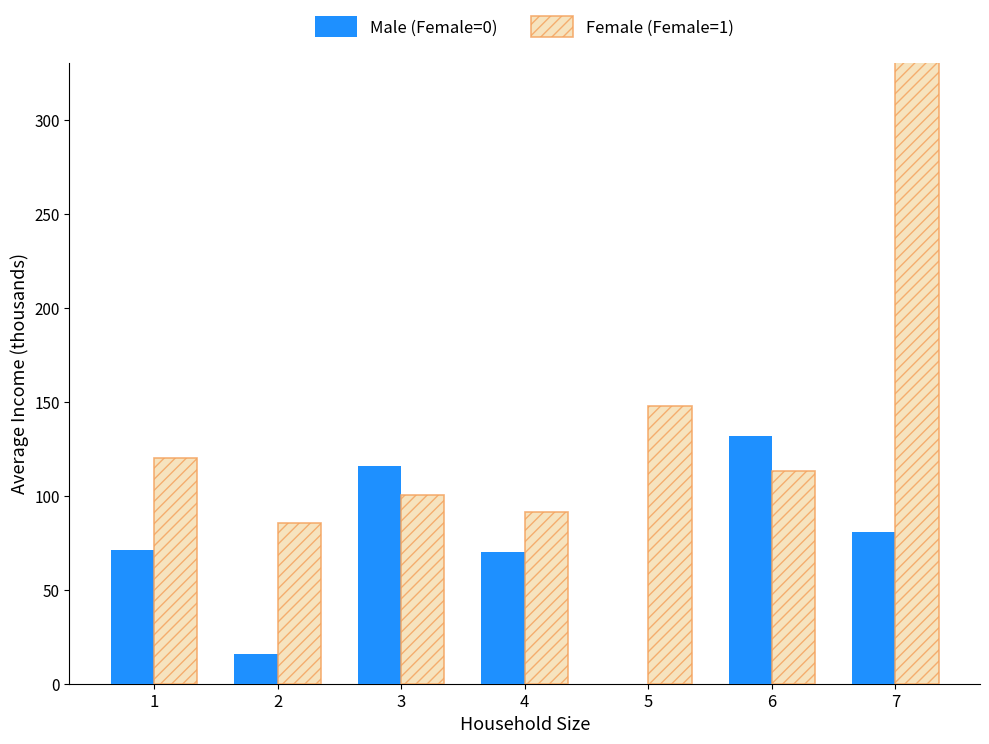

Reading left to right, transcribe all the data shown in this chart.

Male (Female=0): 71.3	16.0	115.8	70.0	0.0	132.0	80.5
Female (Female=1): 120.2	85.5	100.3	91.5	147.6	113.0	435.0